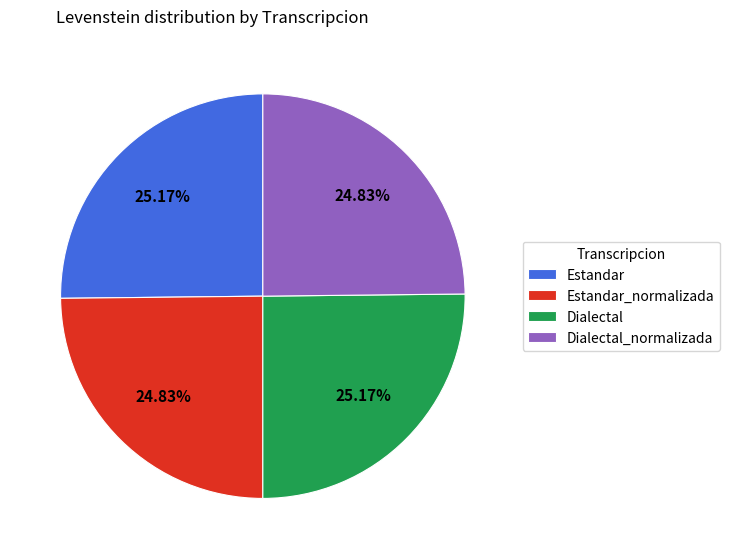

Does Dialectal account for over 50% of the chart?

No